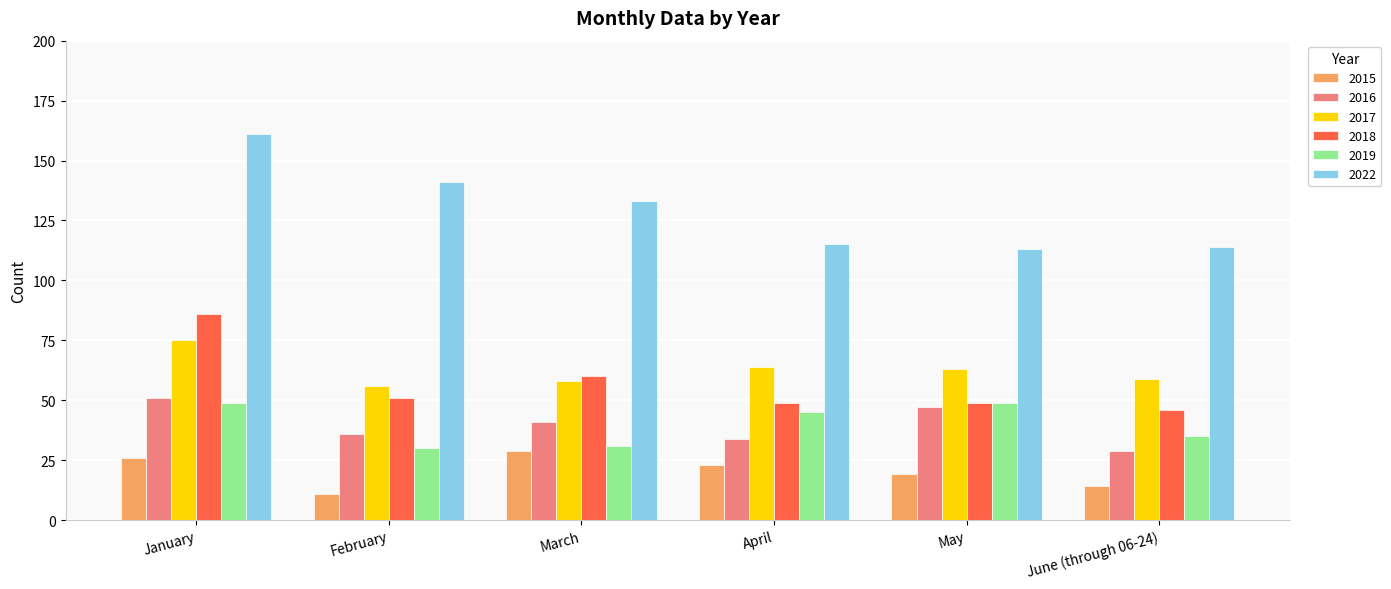

Which category has the lowest value across all series?

February